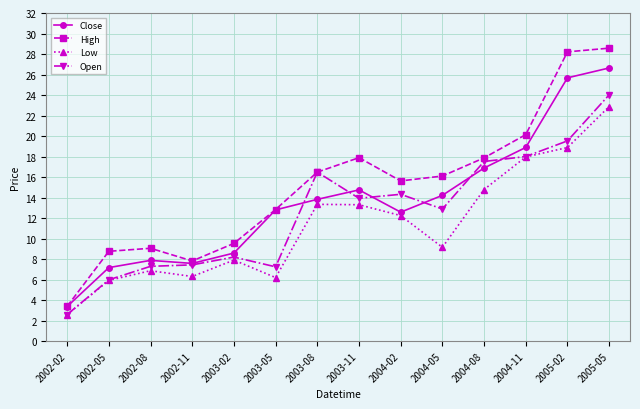

What is the difference between the second highest and minimum values in the Open series?

16.9